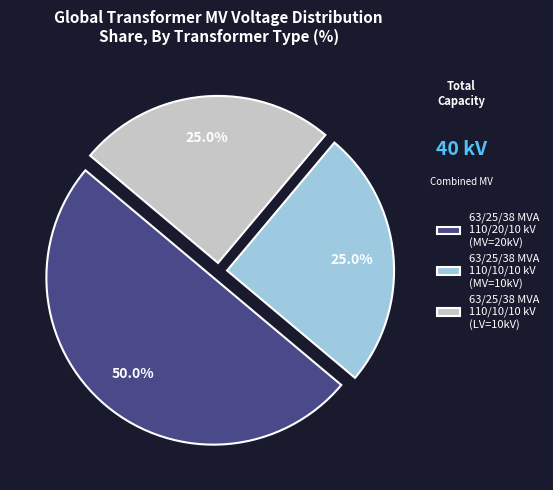

Is 63/25/38 MVA 110/10/10 kV (MV=10kV) the majority of the pie?

No